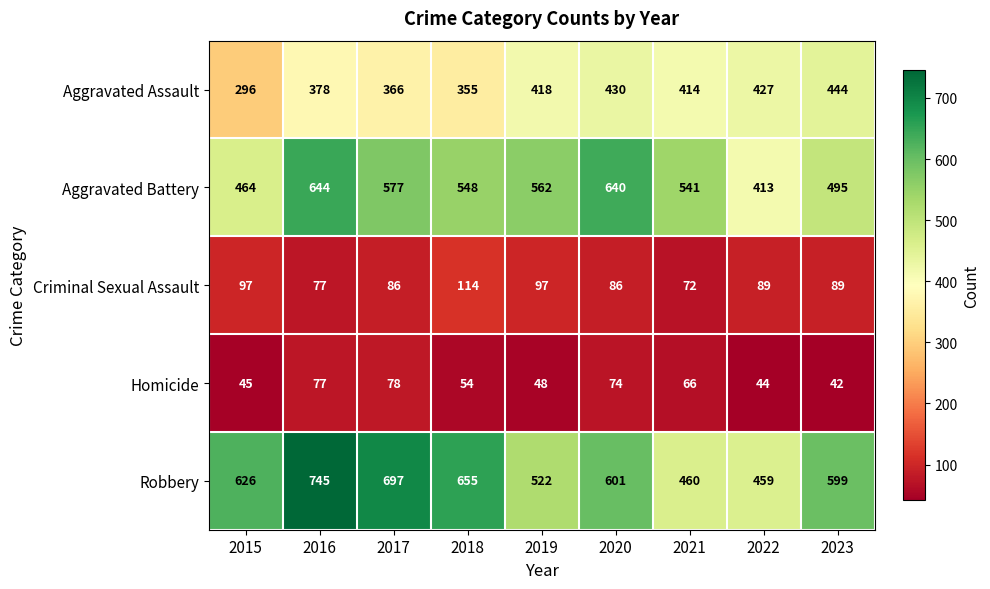

What value does the Robbery series have at 2016?

745